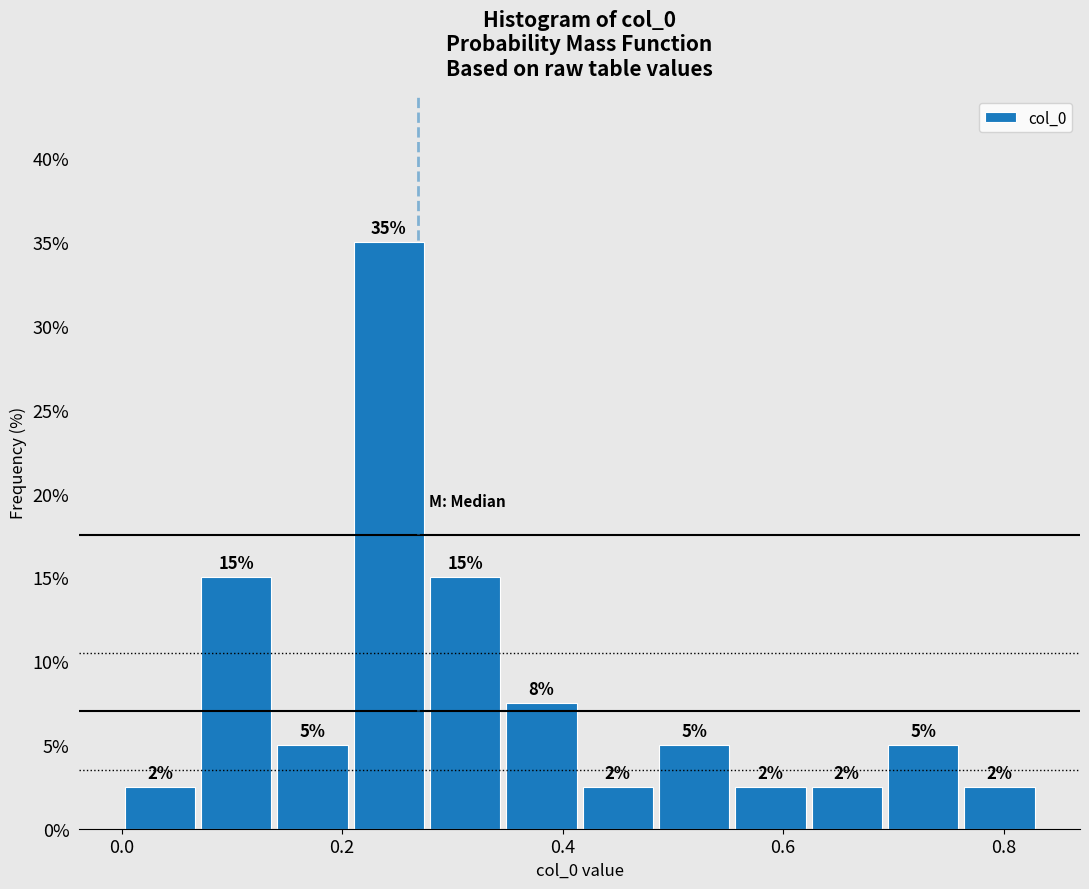

Around what value on the x-axis is the tallest bar? Give the approximate position of its centre, as read against the axis.

0.24